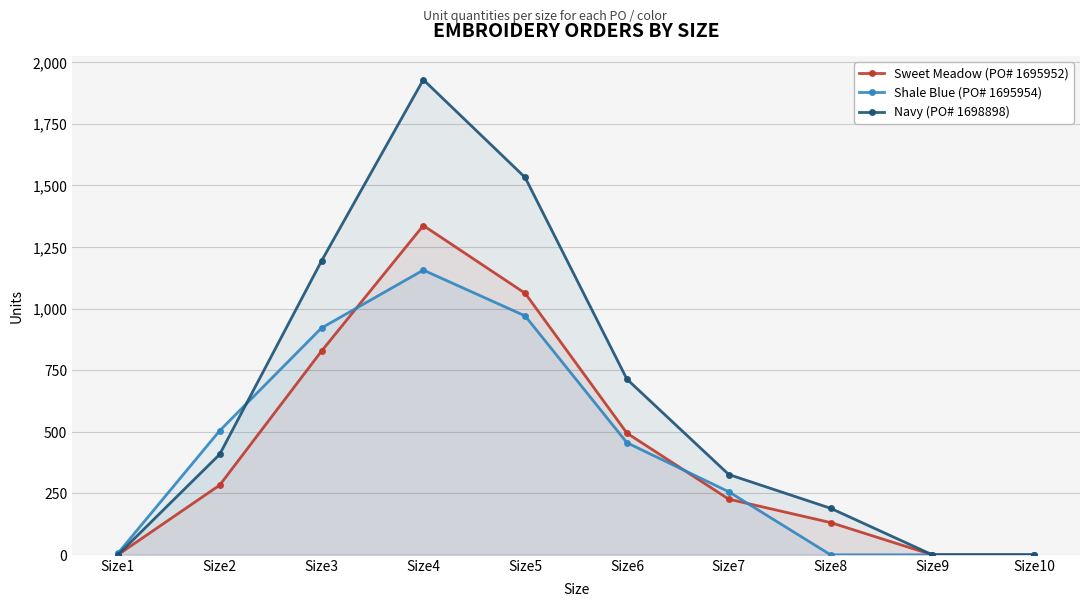

Which series has the largest range (max minus min)?

Navy (PO# 1698898)